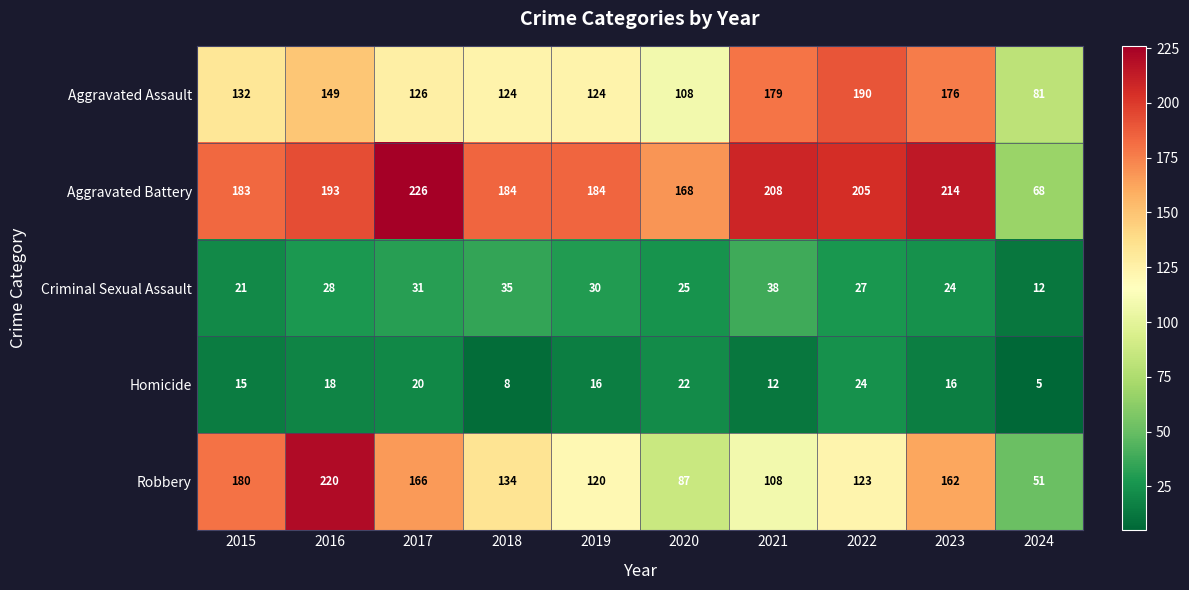

What is the total value across all series at 2021?

545